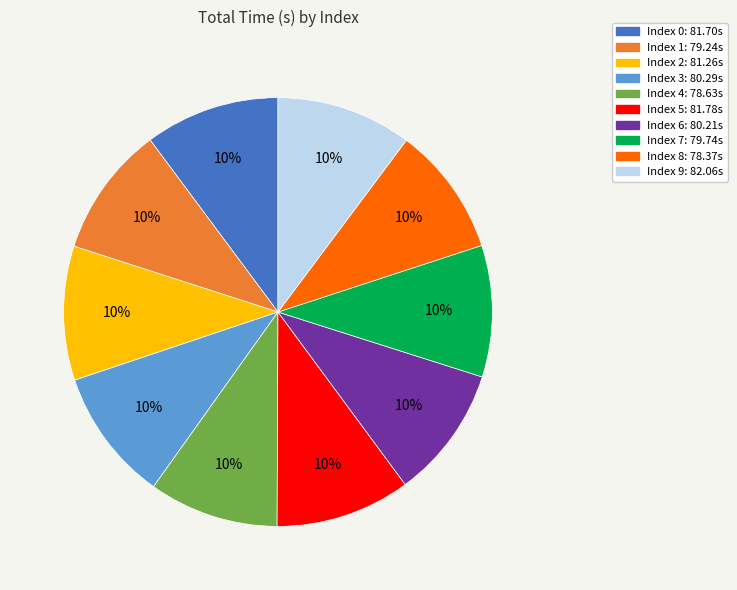

Is there a majority slice in this chart?

No